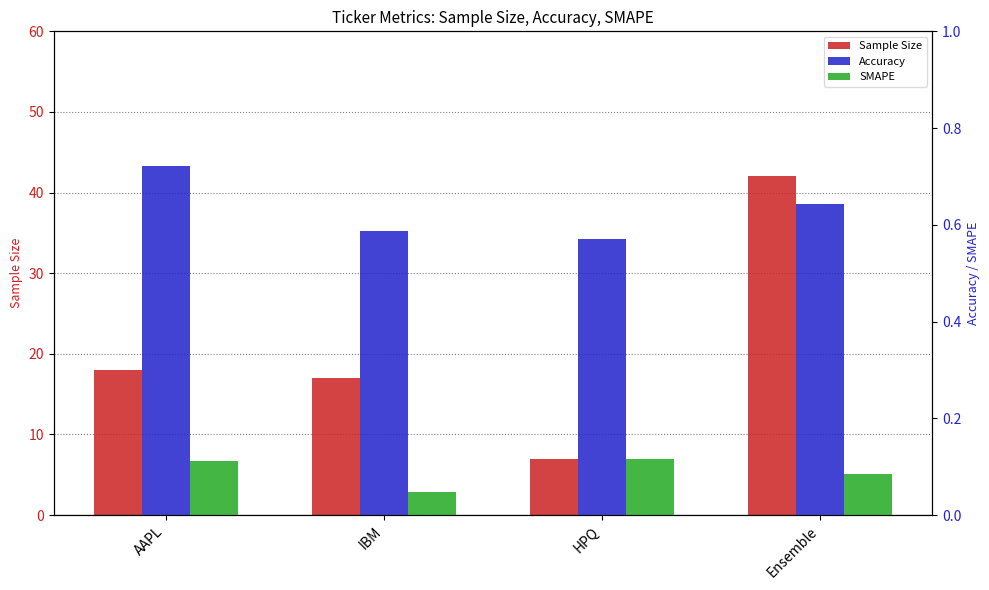

What is the label of the 2nd bar from the right?

HPQ